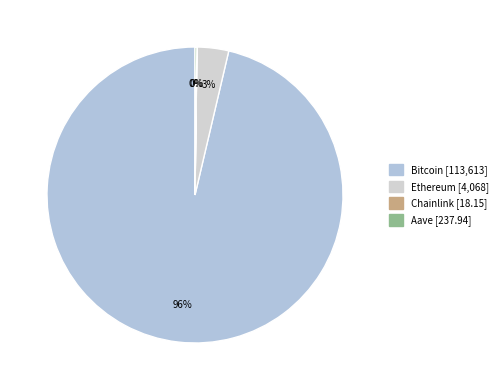

The Bitcoin slice represents 96% of the pie. True or false?

True